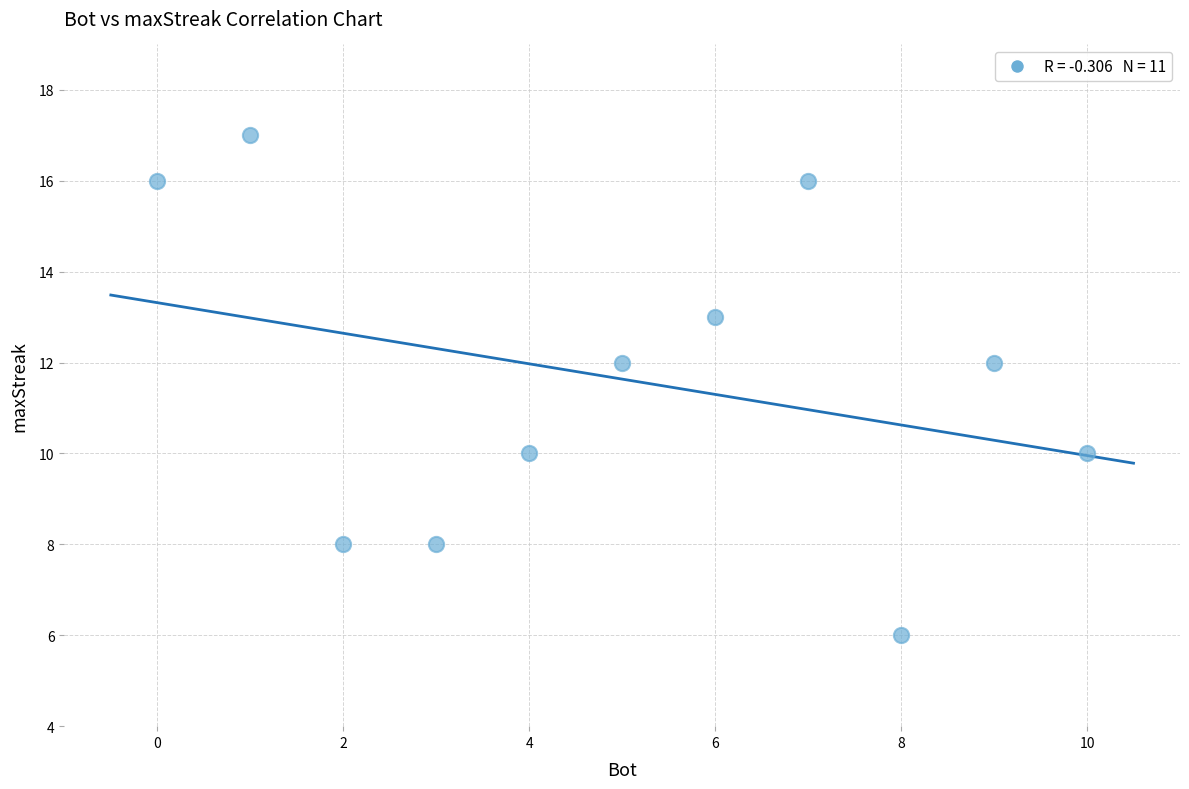

What is the average Y value?

12